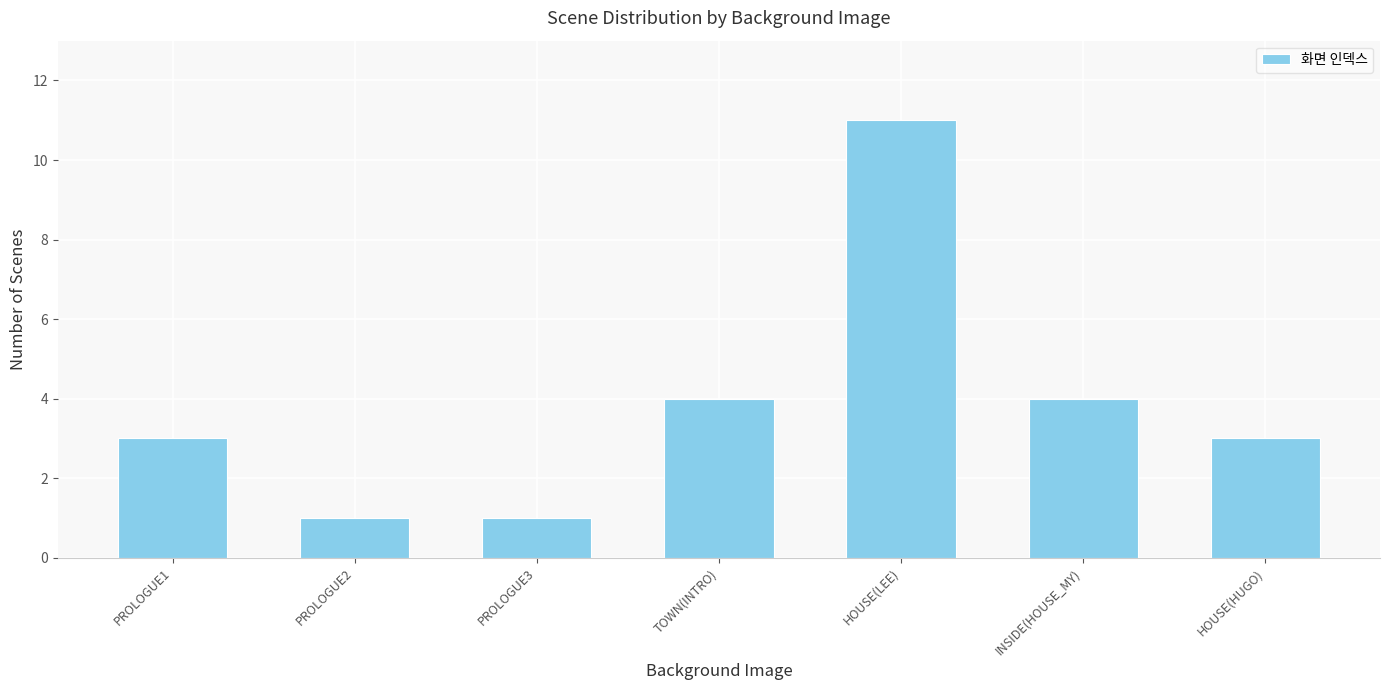

What is the change in value from PROLOGUE2 to INSIDE(HOUSE_MY)?

+3